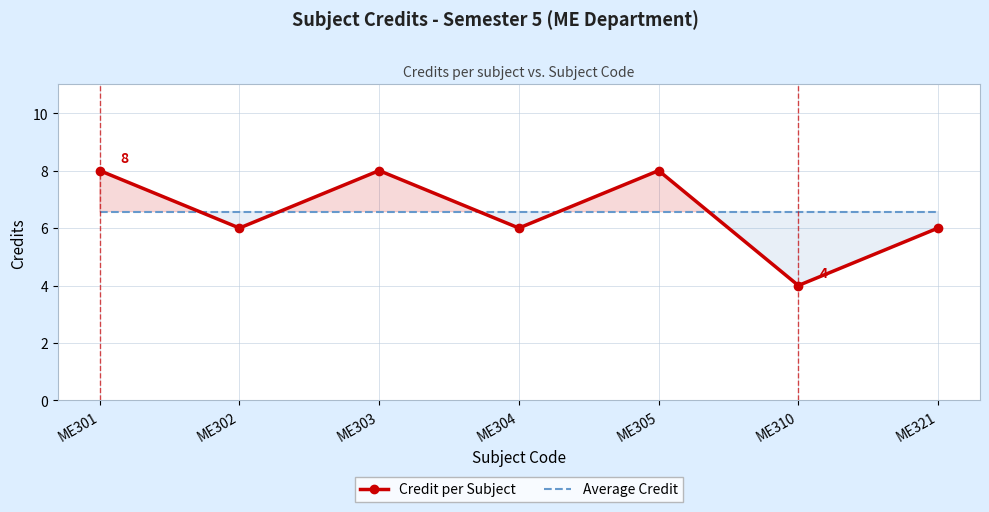

What is the sum of all Credit per Subject values?

46.0